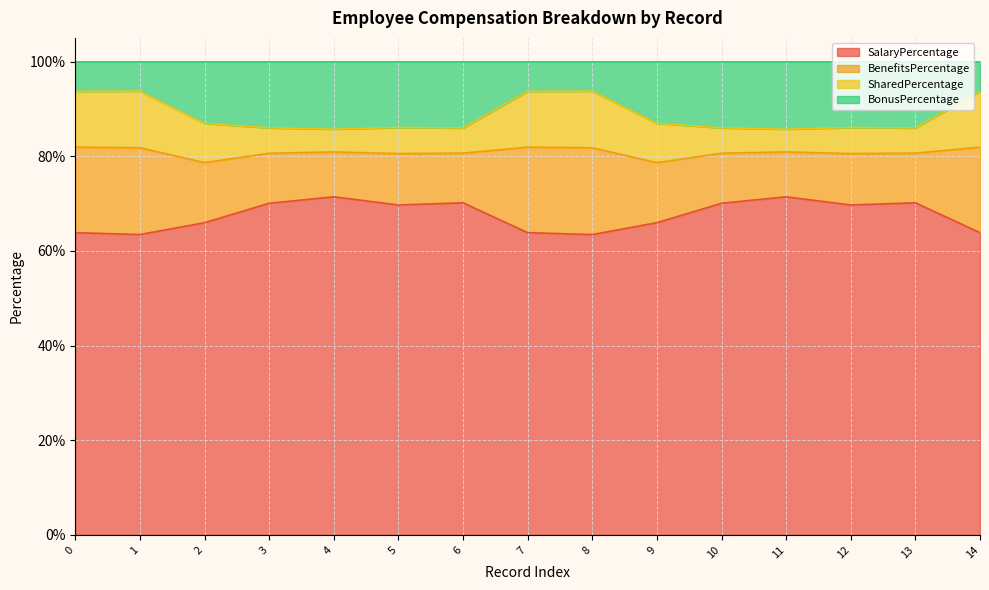

Which series changed the most between 13 and 14?

BenefitsPercentage